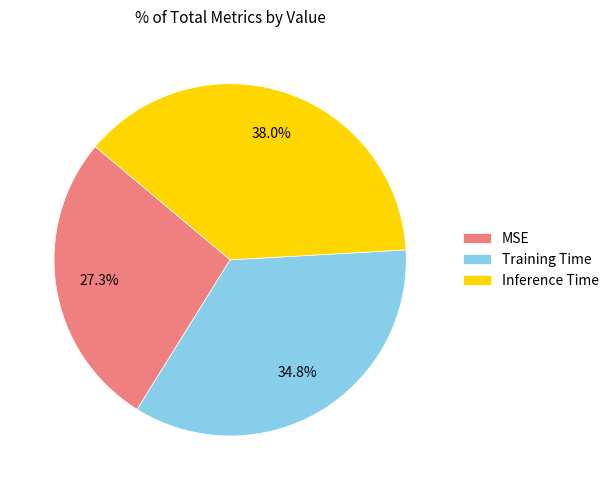

What is the smallest slice in the pie chart?

MSE